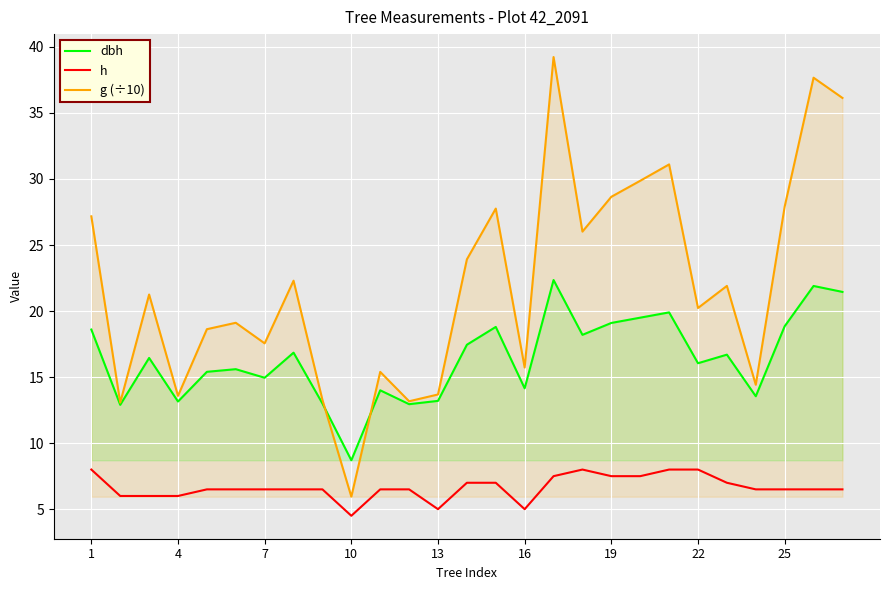

Is it true that h equals 7.5 at 19?

True